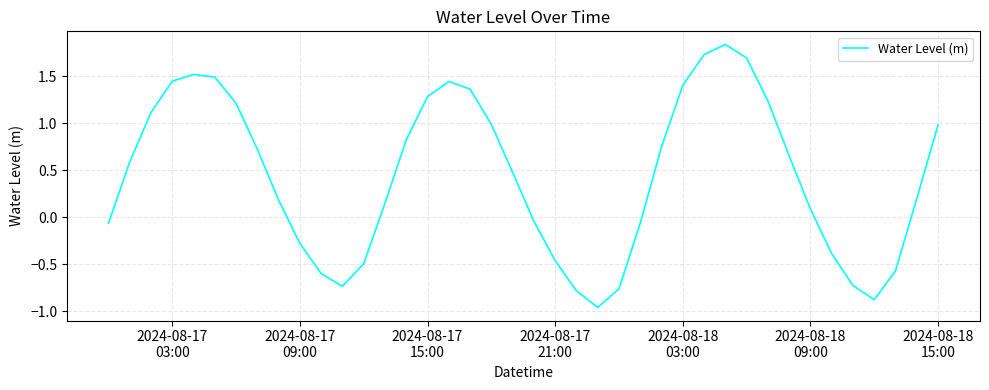

What is the difference between the maximum and minimum values?

2.8